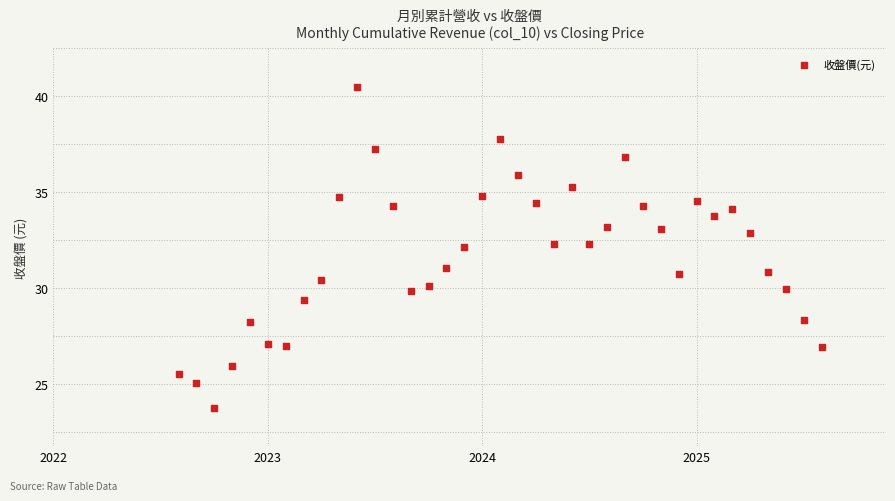

What is the range of X values (max minus min)?

3.0